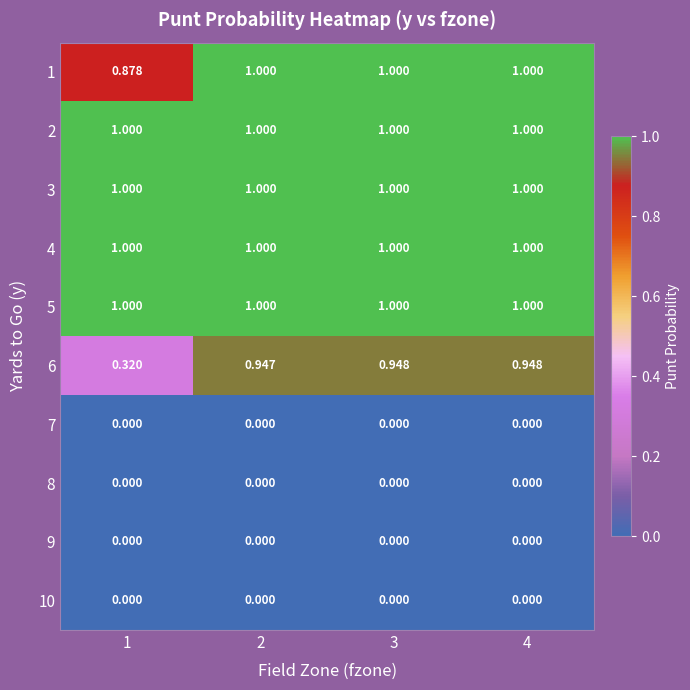

Is the value of 8 at 1 greater than the value of 3 at 4?

No